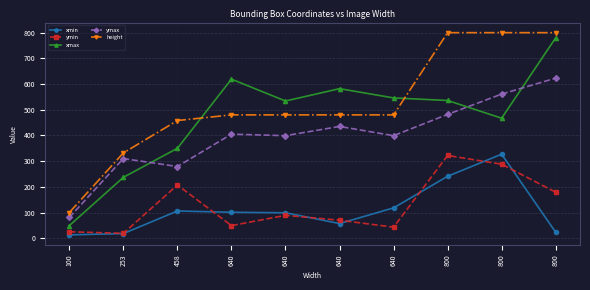

In ymin, how many points are higher than both neighbors (excluding endpoints)?

3